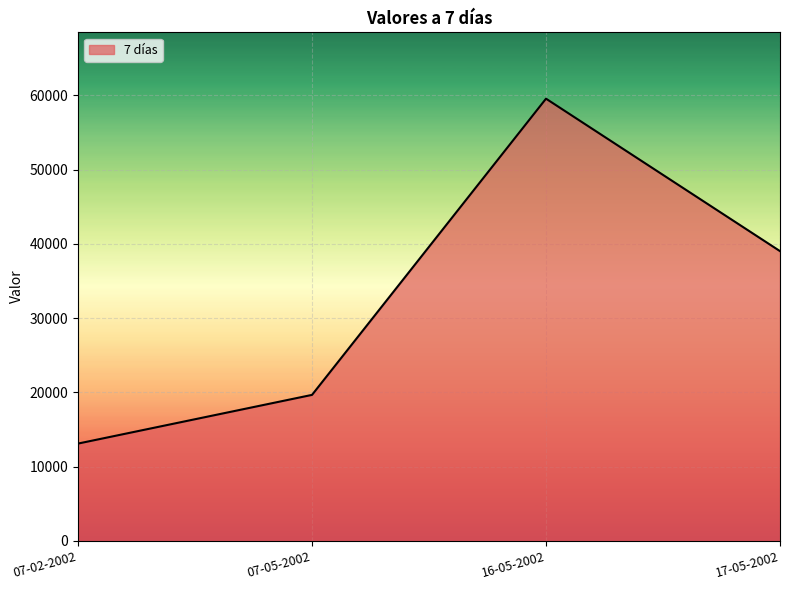

What value does the data have at 17-05-2002, to the nearest 50?

39000